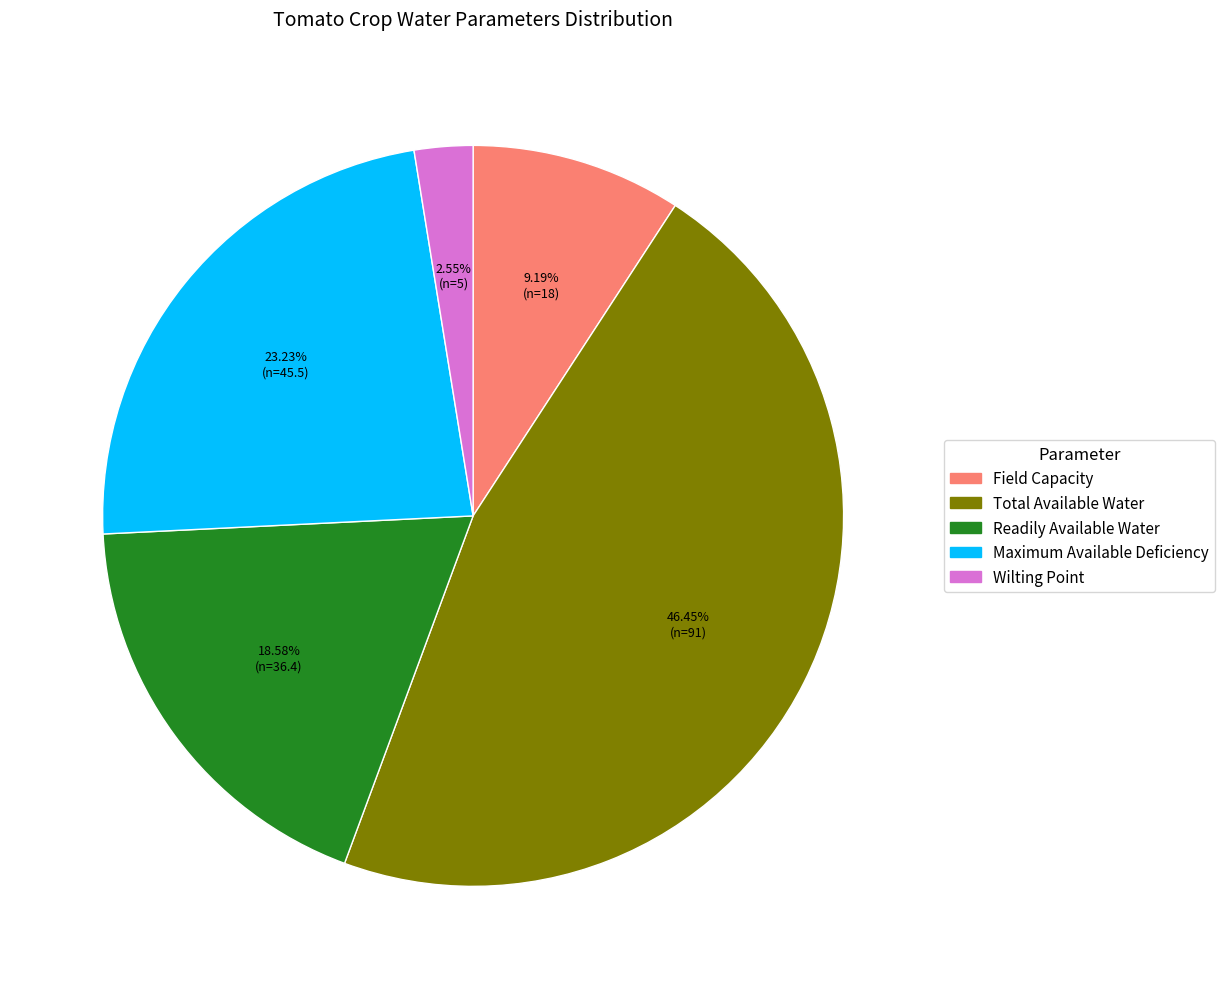

To the nearest percent, what portion does Readily Available Water represent?

19%